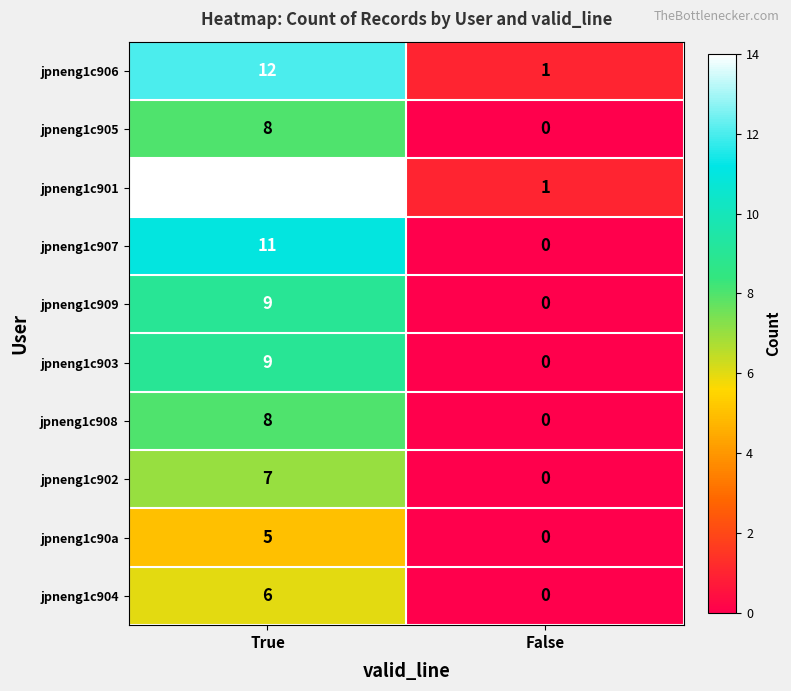

What is the sum of the jpneng1c905 values at False and True?

8